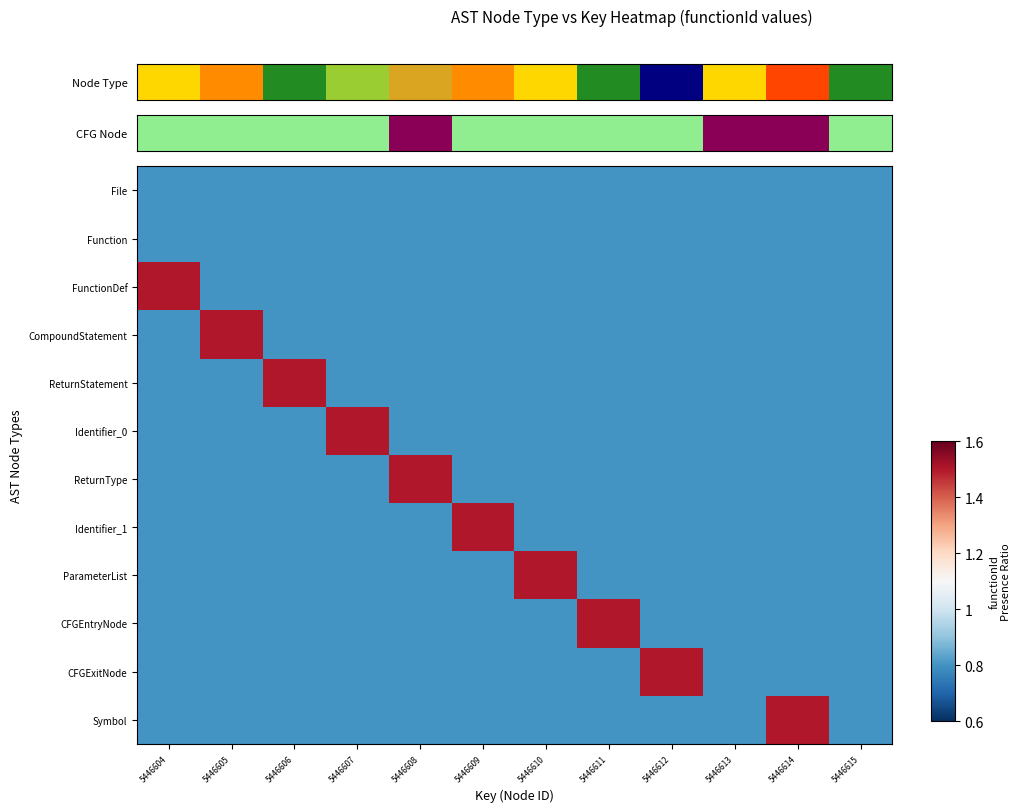

Which has a higher value, 5446605 or 5446612?

5446605